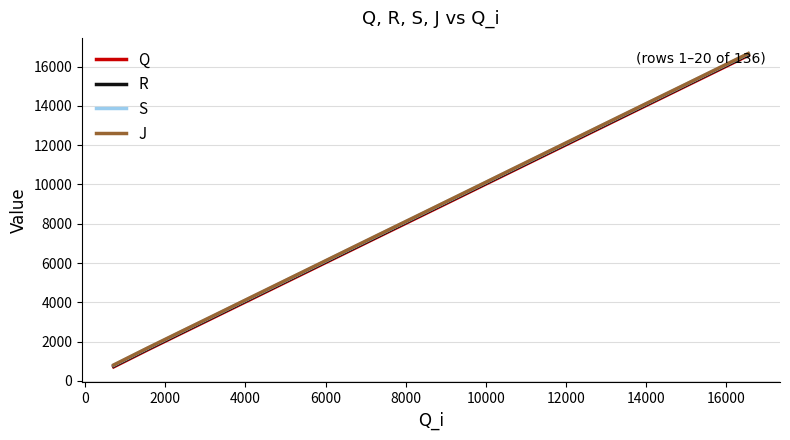

Which series has the widest spread of values?

S